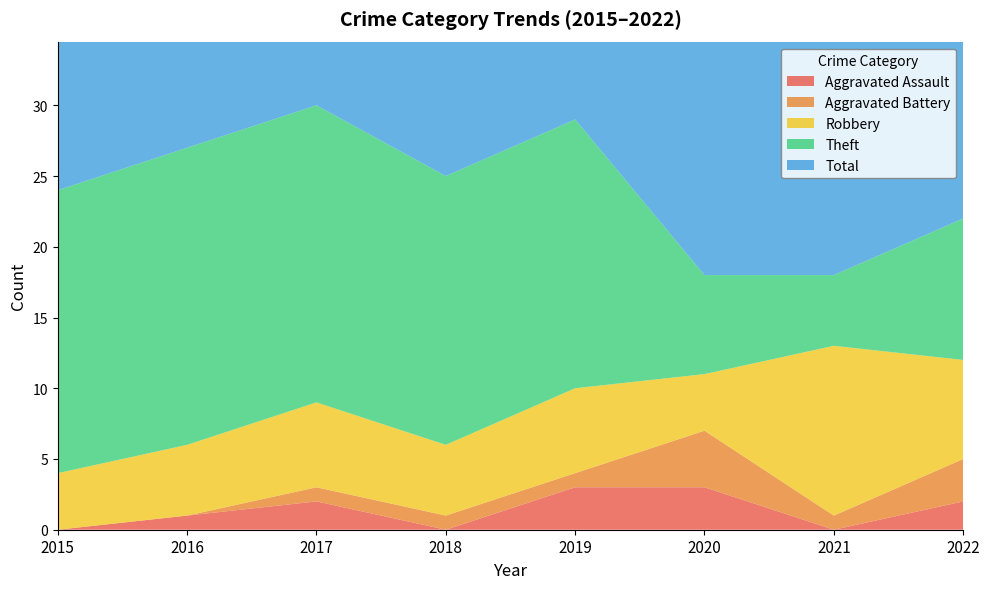

Reading left to right, list all the values displayed in this chart.

Aggravated Assault: 2015=0	2016=1	2017=2	2018=0	2019=3	2020=3	2021=0	2022=2
Aggravated Battery: 2015=0	2016=0	2017=1	2018=1	2019=1	2020=4	2021=1	2022=3
Robbery: 2015=4	2016=5	2017=6	2018=5	2019=6	2020=4	2021=12	2022=7
Theft: 2015=20	2016=21	2017=21	2018=19	2019=19	2020=7	2021=5	2022=10
Total: 2015=24	2016=27	2017=30	2018=25	2019=29	2020=18	2021=18	2022=22